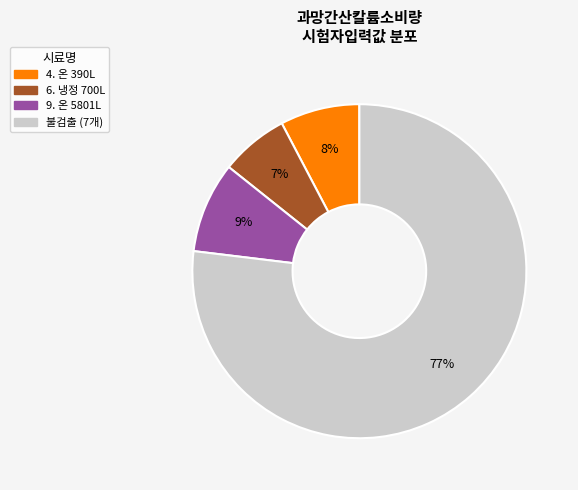

Is there a majority slice in this chart?

Yes